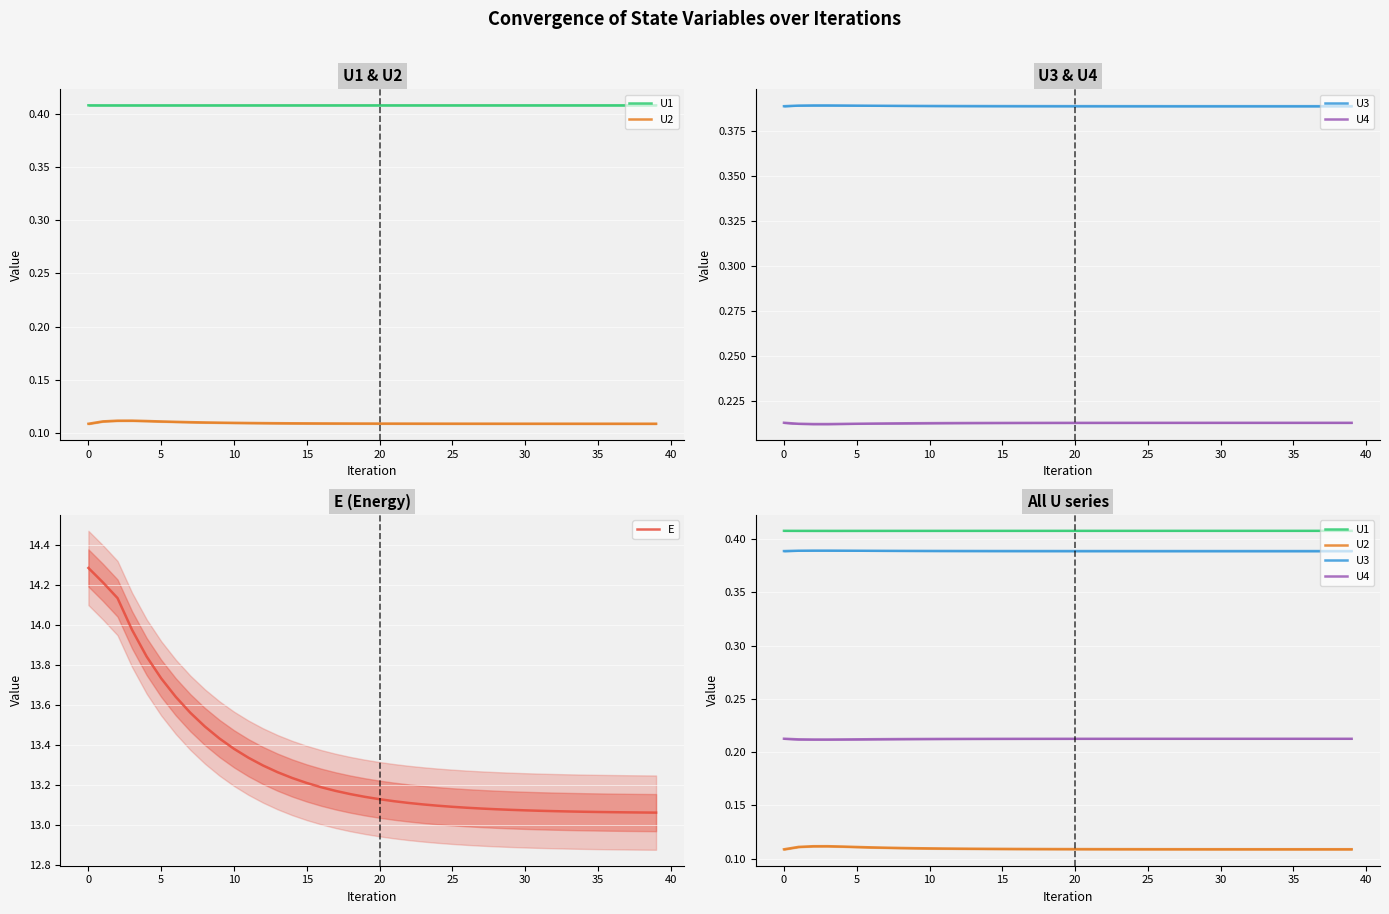

What is the lowest value of the U1 series?

0.4